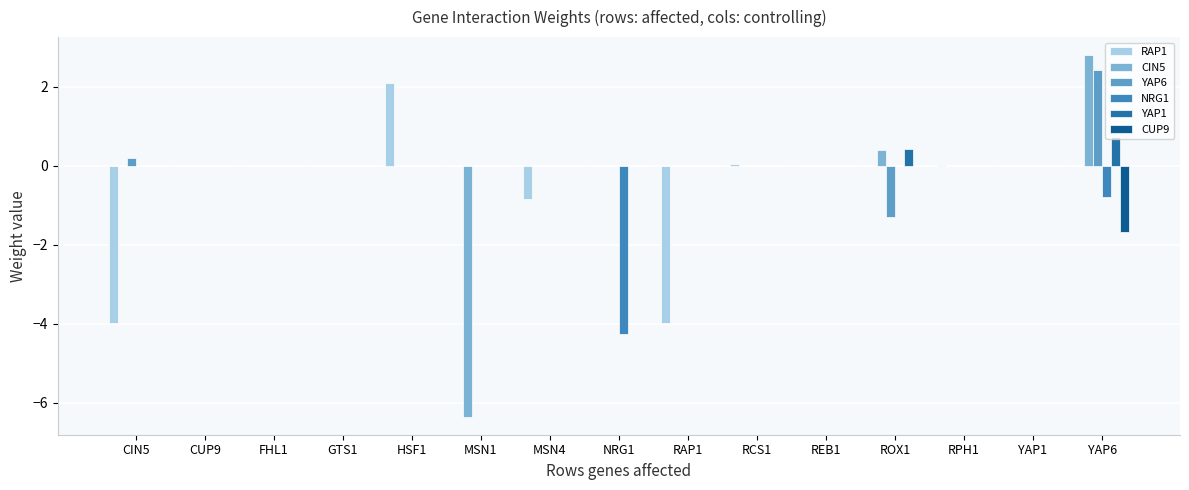

List the labels in order of YAP1 value, smallest first.

CIN5, CUP9, FHL1, GTS1, HSF1, MSN1, MSN4, NRG1, RAP1, RCS1, REB1, RPH1, YAP1, ROX1, YAP6